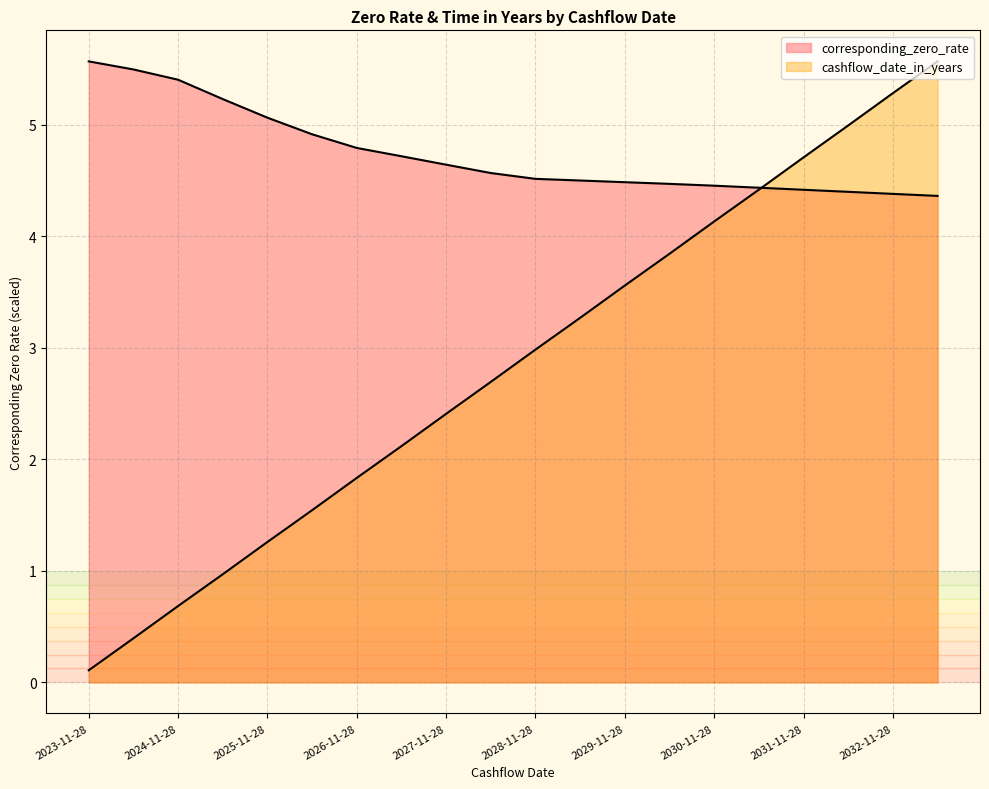

What is the label of the 5th point from the left?

2025-11-28